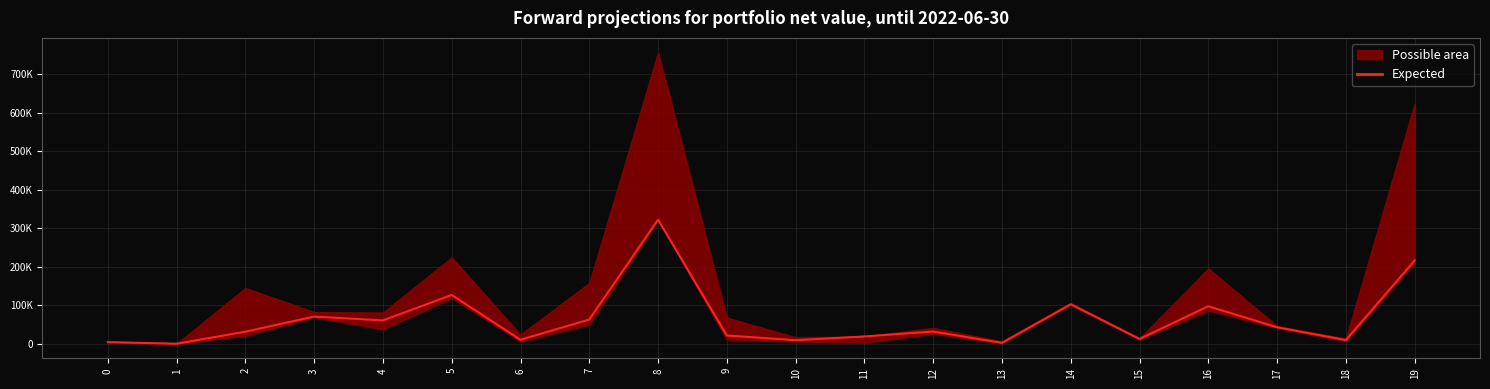

Reading left to right, extract all data points from this chart.

4608.5	515.4	31755.7	70996.4	60970.6	127108.4	10765.0	63289.5	322438.0	21734.0	9674.0	19311.0	32170.7	2727.7	102843.4	12954.2	97765.5	43208.4	9877.5	216546.8